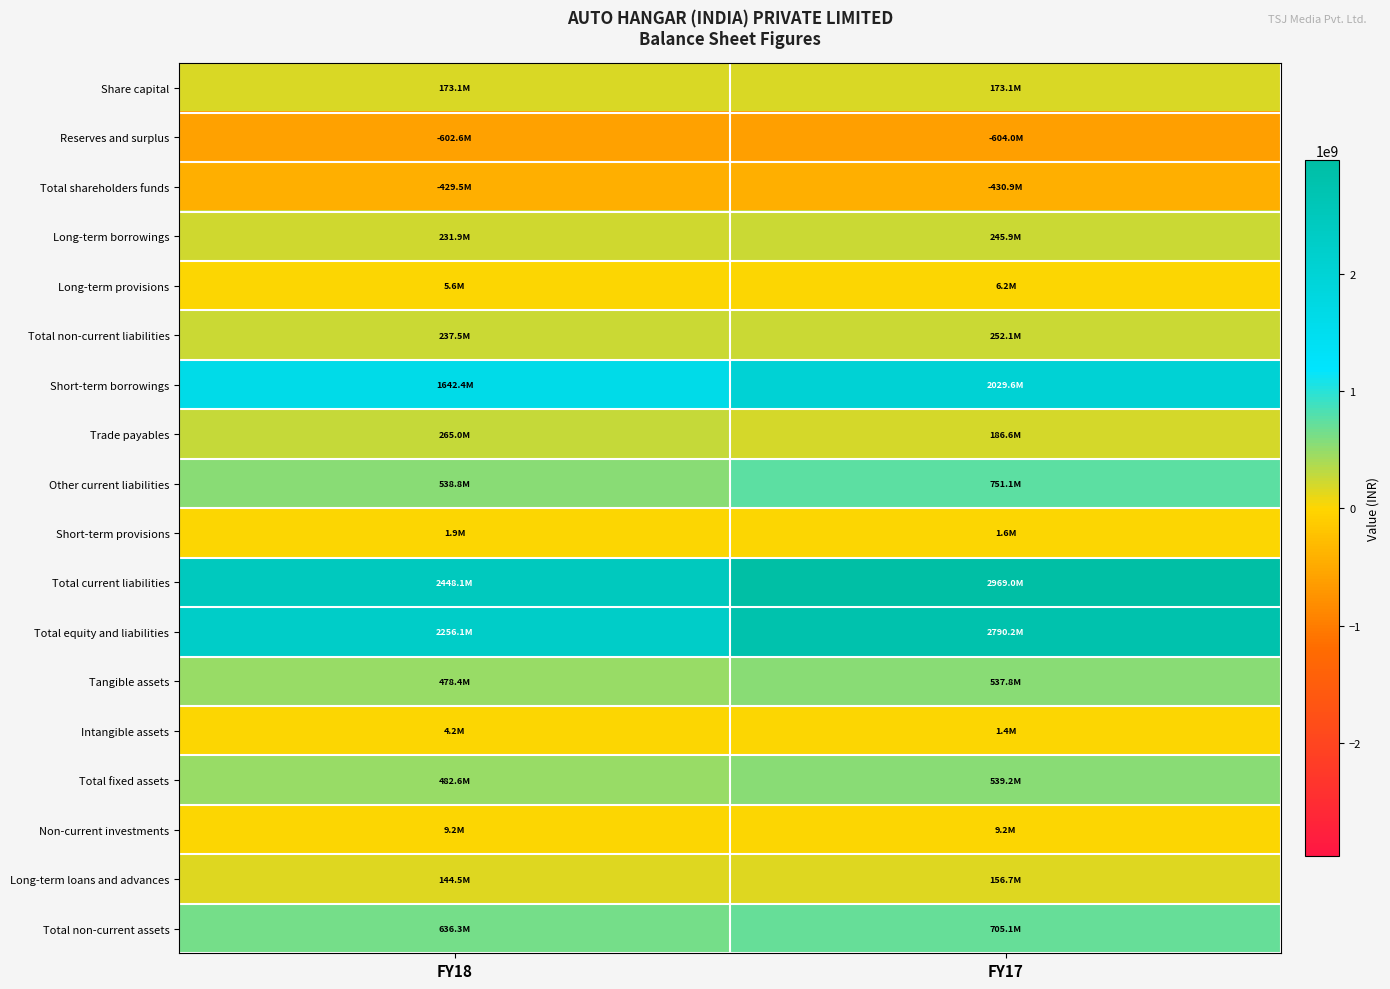

Which series has the largest total across all categories?

Total current liabilities